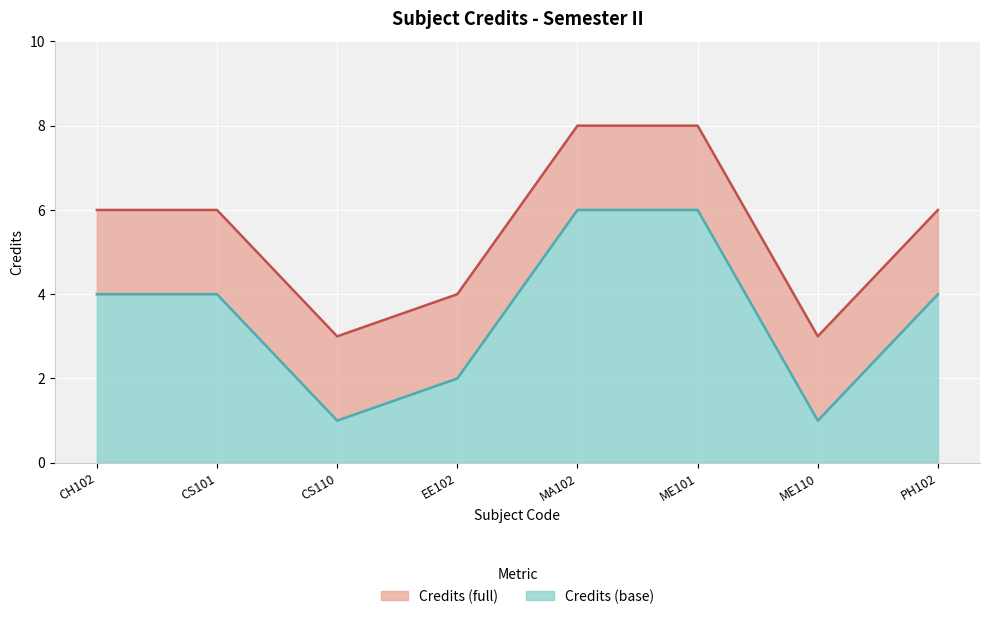

How many points are lower than both their immediate neighbors (excluding endpoints)?

2